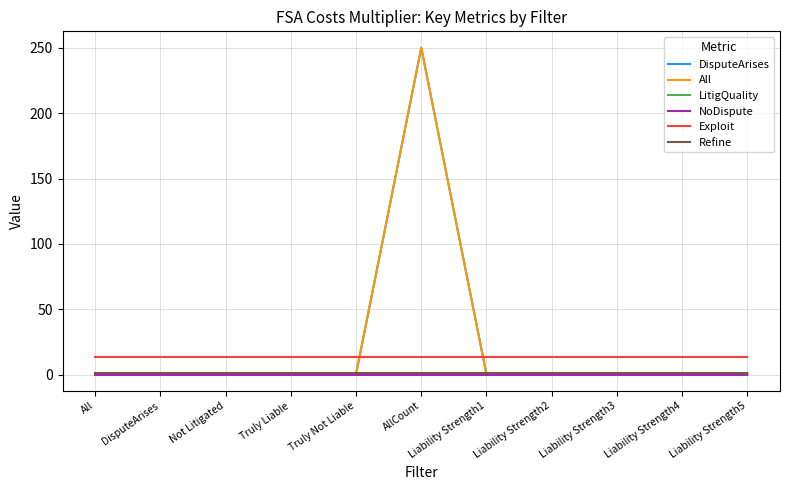

After their last crossing, which series has the higher values: All or Exploit?

Exploit